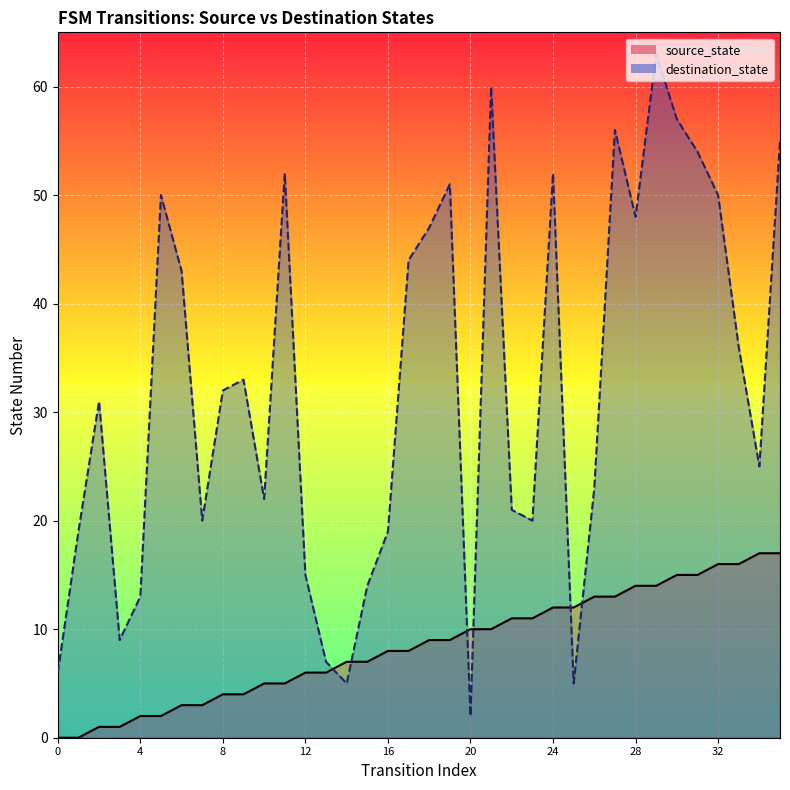

What is the value of the source_state point at the 36th from the left?

17